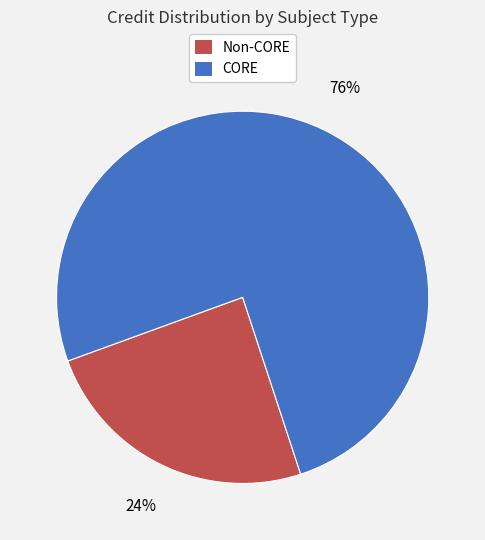

Is there any slice that represents more than half of the pie?

Yes